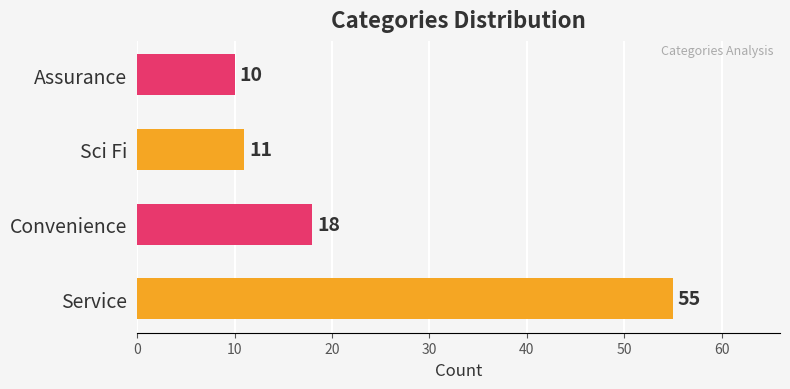

How many data points are less than 18?

2